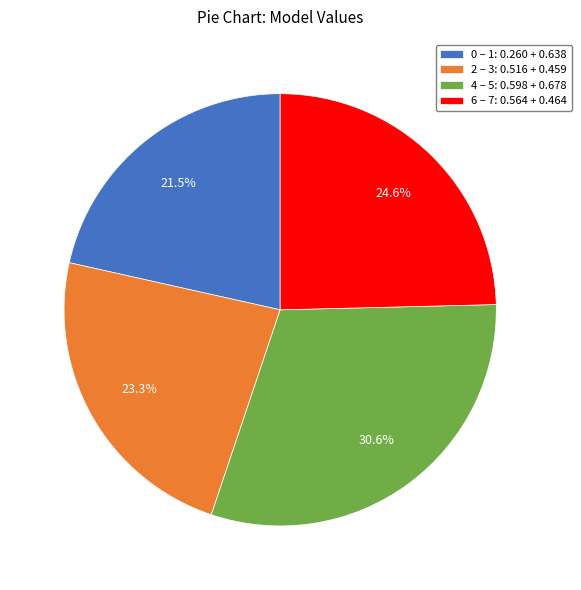

What percentage do 2 – 3: 0.516 + 0.459 and 0 – 1: 0.260 + 0.638 together represent?

44.8%